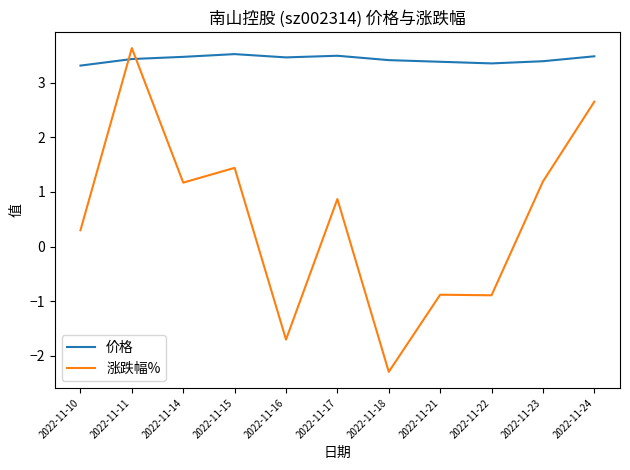

Rank the series by their average value, from lowest to highest.

涨跌幅%, 价格